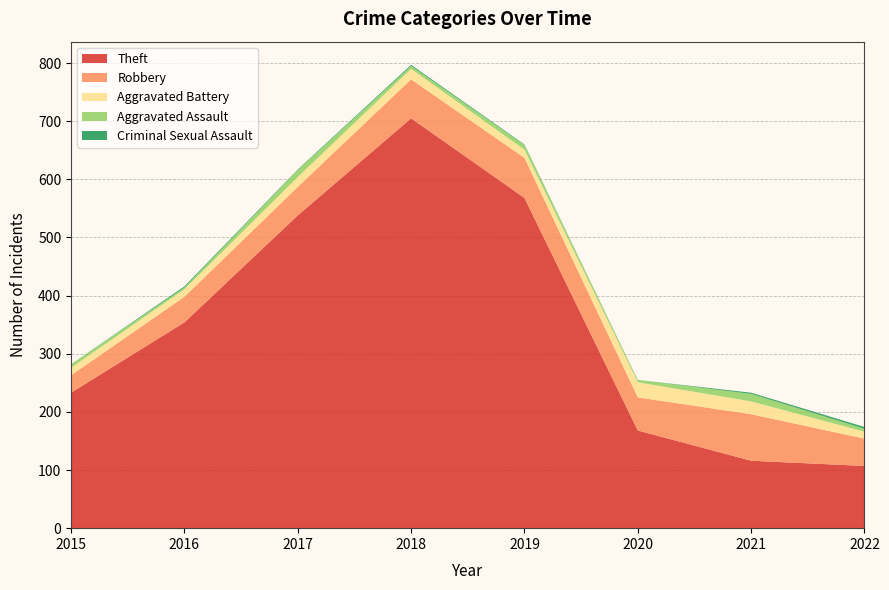

Reading left to right, what are all the values shown in this chart?

Theft: 233	354	538	705	568	168	116	107
Robbery: 30	44	49	67	69	57	80	47
Aggravated Battery: 13	13	17	18	14	26	22	12
Aggravated Assault: 6	3	12	5	8	4	13	5
Criminal Sexual Assault: 0	2	1	2	1	0	2	3